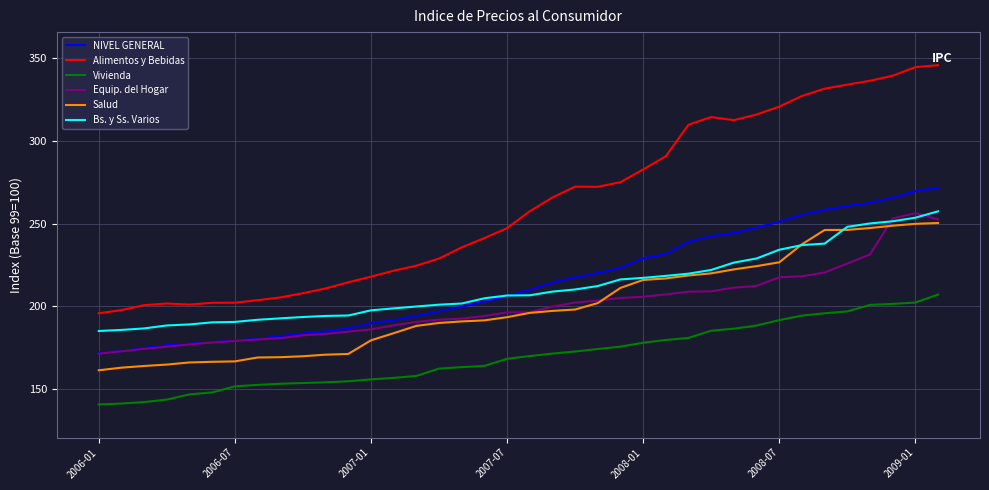

True or false: Alimentos y Bebidas and Salud intersect in this chart.

False